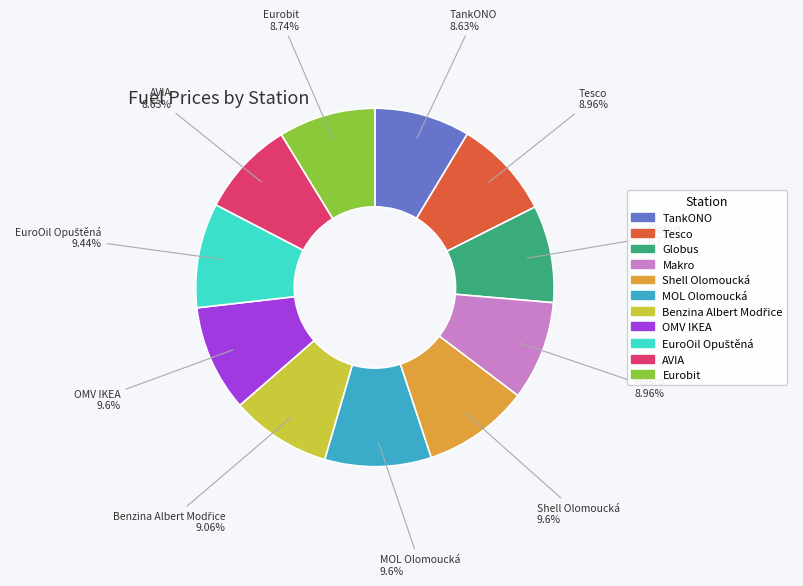

What percentage is the OMV IKEA slice, to the nearest percent?

10%